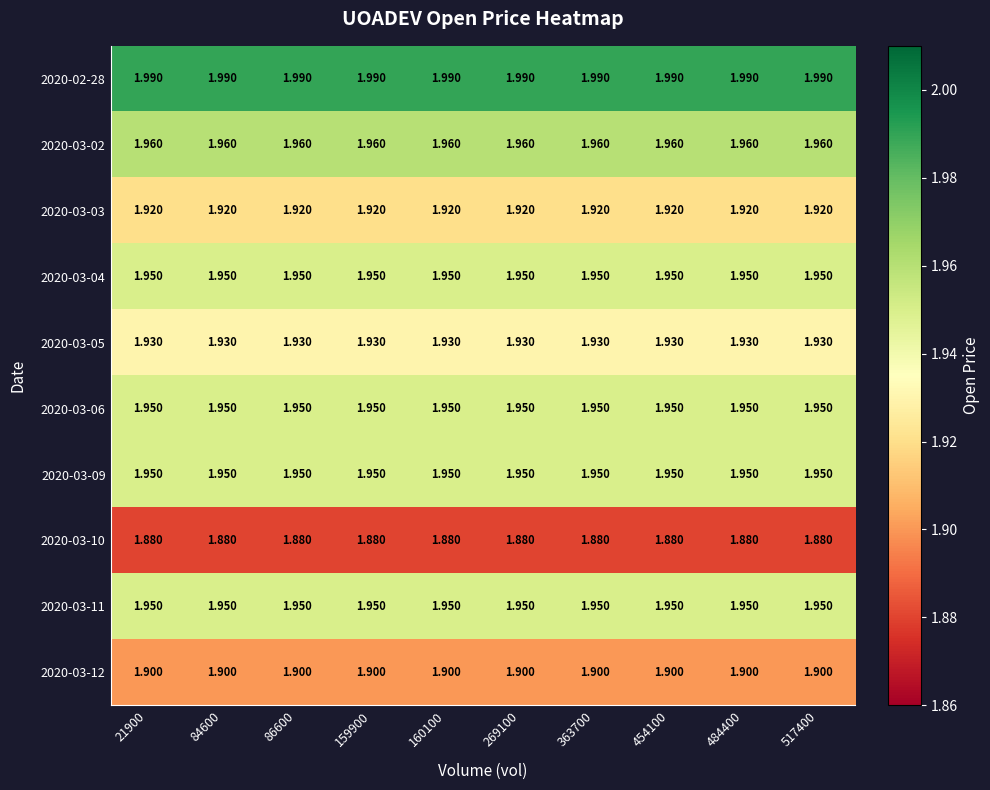

Is the value of 2020-03-03 at 21900 greater than the value of 2020-03-06 at 159900?

No